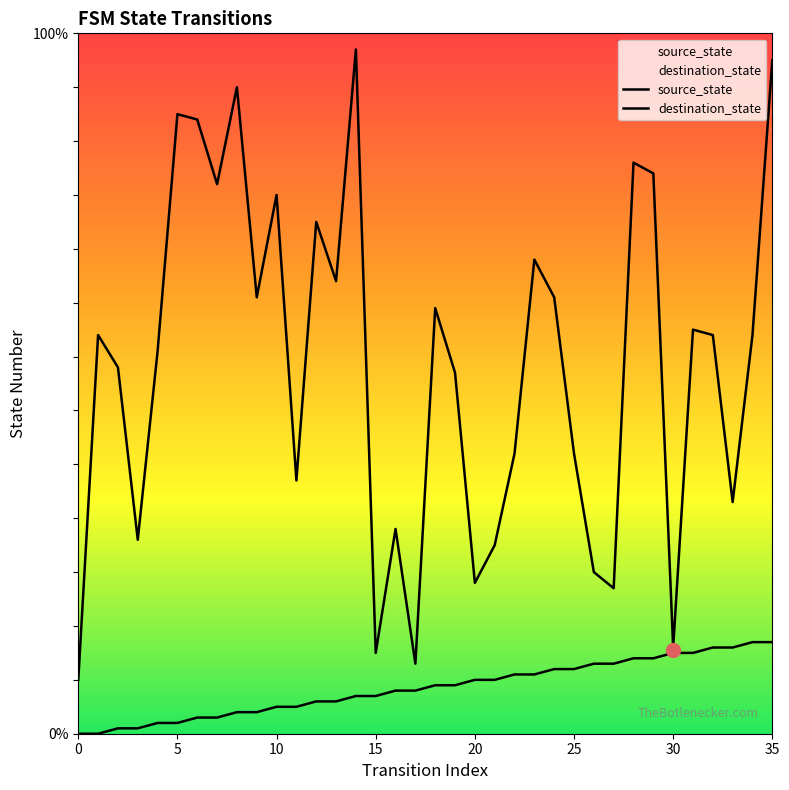

Reading left to right, what are all the values shown in this chart?

source_state: 0	0	1	1	2	2	3	3	4	4	5	5	6	6	7	7	8	8	9	9	10	10	11	11	12	12	13	13	14	14	15	15	16	16	17	17
destination_state: 10	74	68	36	71	115	114	102	120	81	100	47	95	84	127	15	38	13	79	67	28	35	52	88	81	52	30	27	106	104	16	75	74	43	74	125